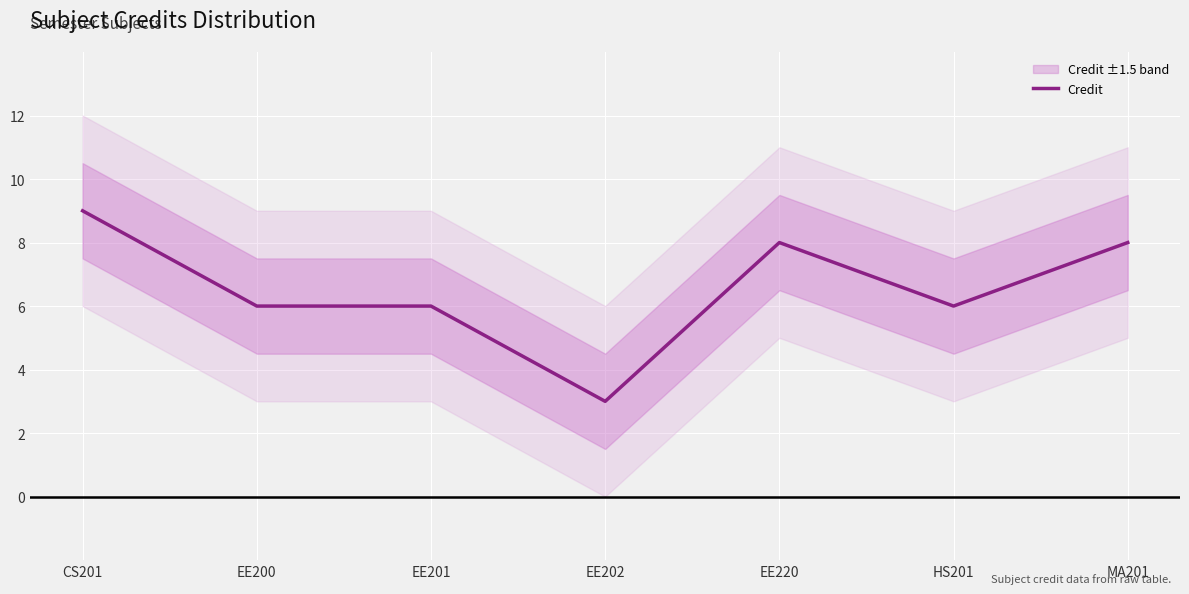

The value at MA201 is 10. True or false?

False